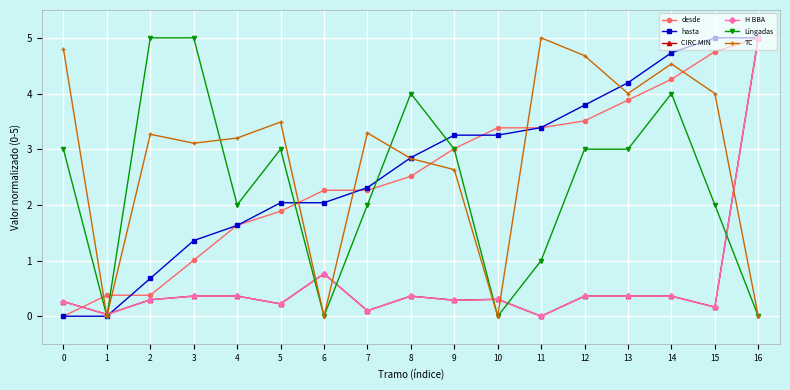

What is the maximum value for hasta?

5.0